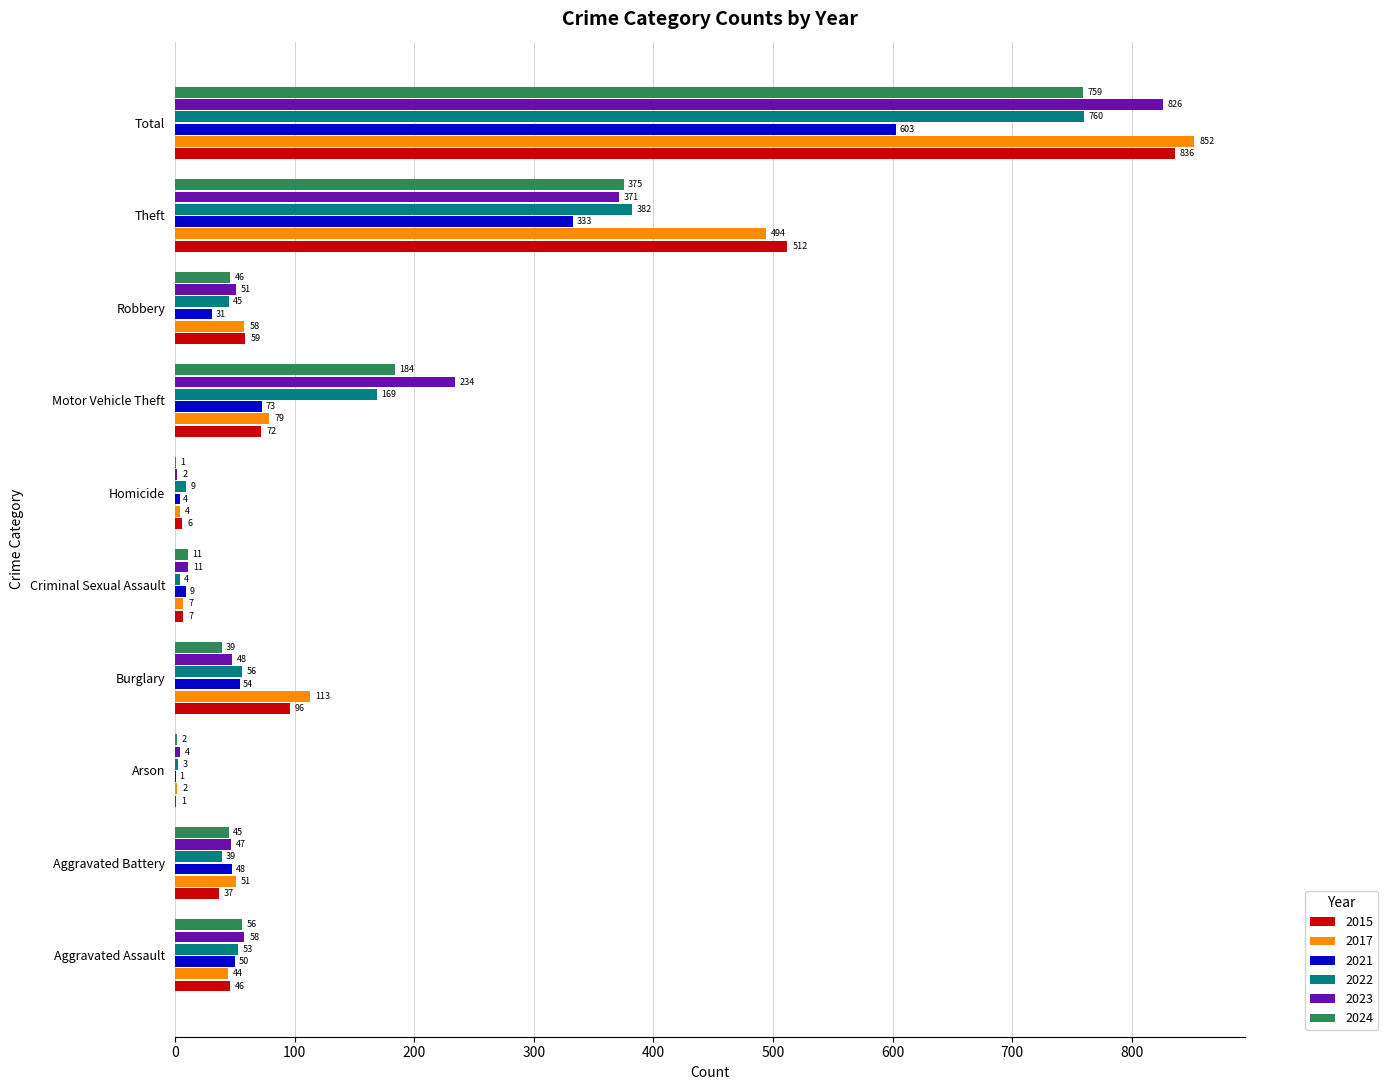

Is it true that 2021 equals 4 at Homicide?

True